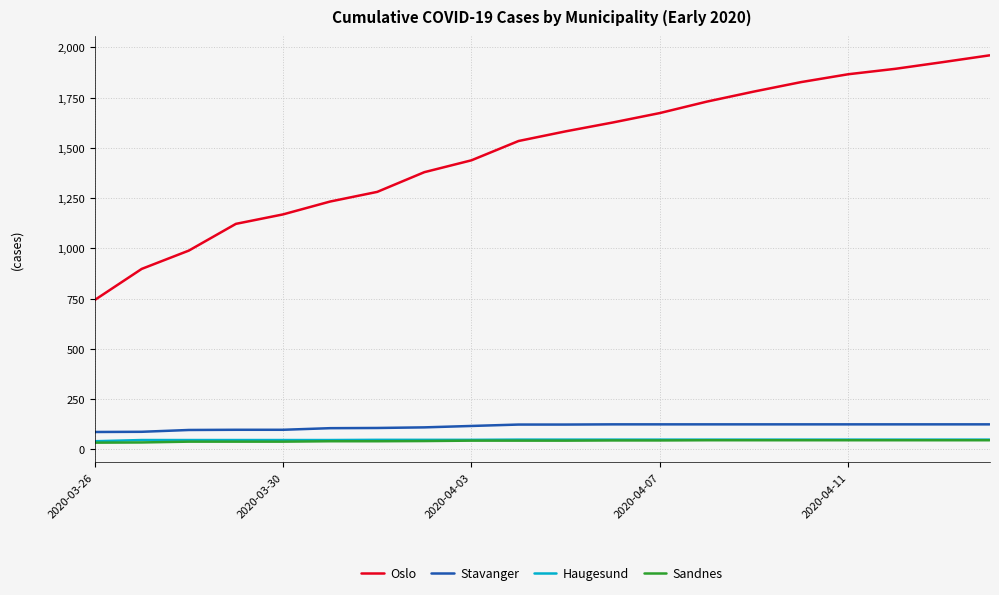

Which series has the largest total across all categories?

Oslo